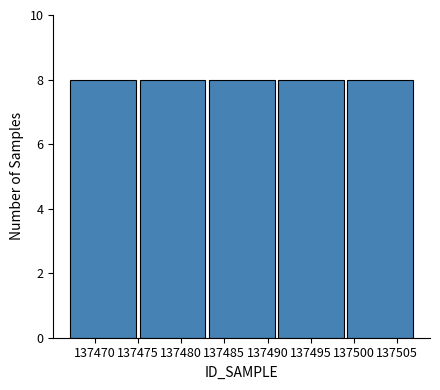

Reading left to right, list every bar in this chart as the range it spans on the x-axis followed by its height. The values are not printed on the chart, so give them approximately, as read against the axis.

137467 to 137475: 8
137475 to 137483: 8
137483 to 137491: 8
137491 to 137499: 8
137499 to 137507: 8